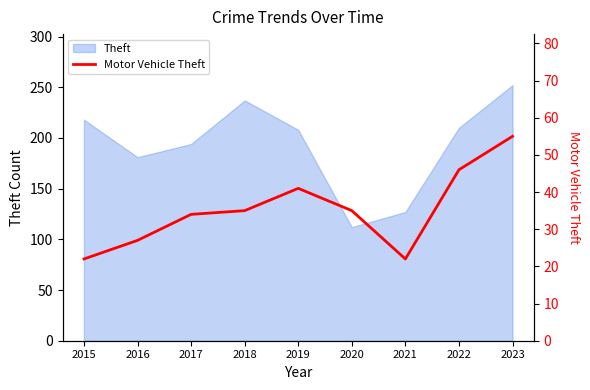

Reading left to right, extract all data points from this chart.

22	27	34	35	41	35	22	46	55